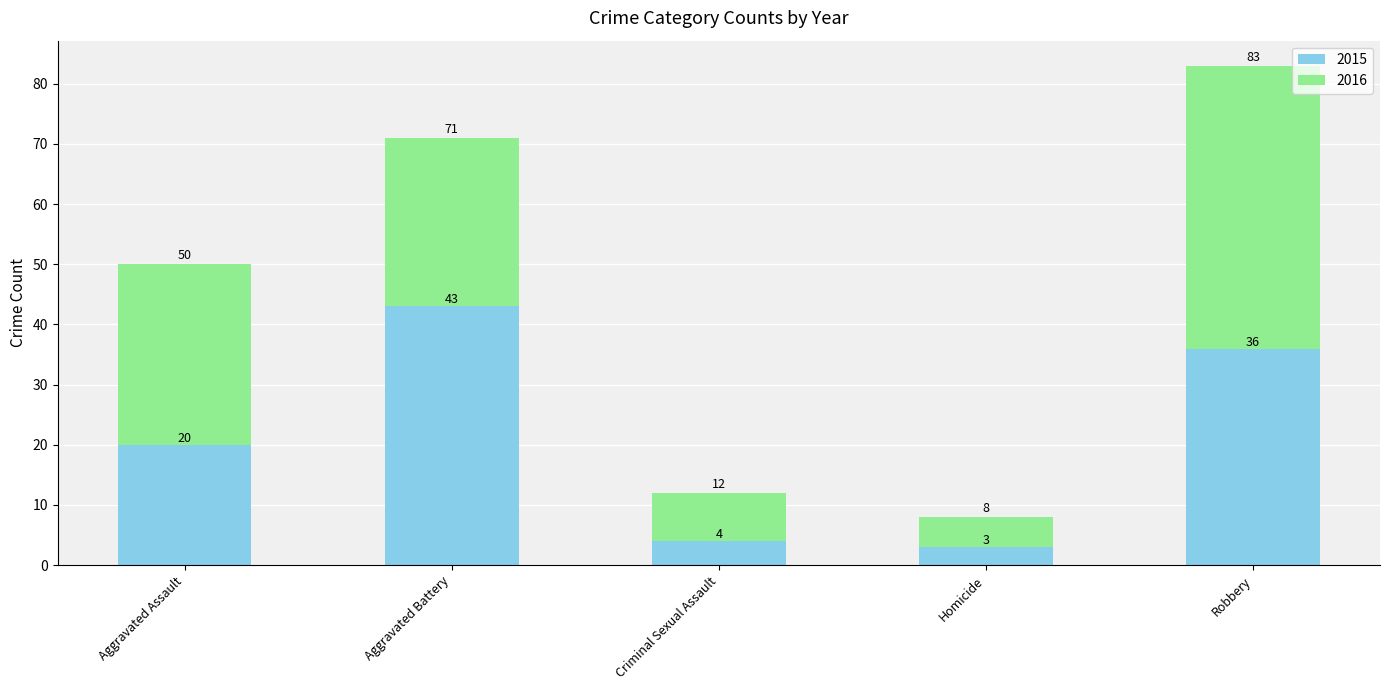

What is the total value across all series at Criminal Sexual Assault?

12